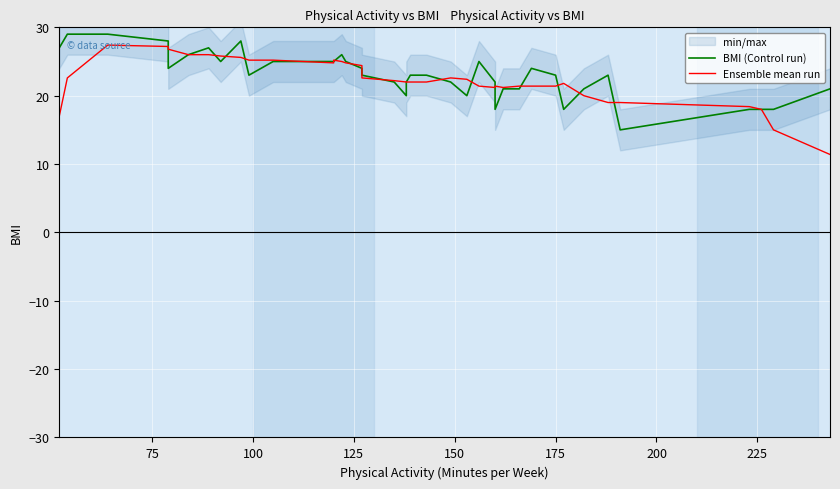

The Ensemble mean run series shows 32.0 at 18. True or false?

False